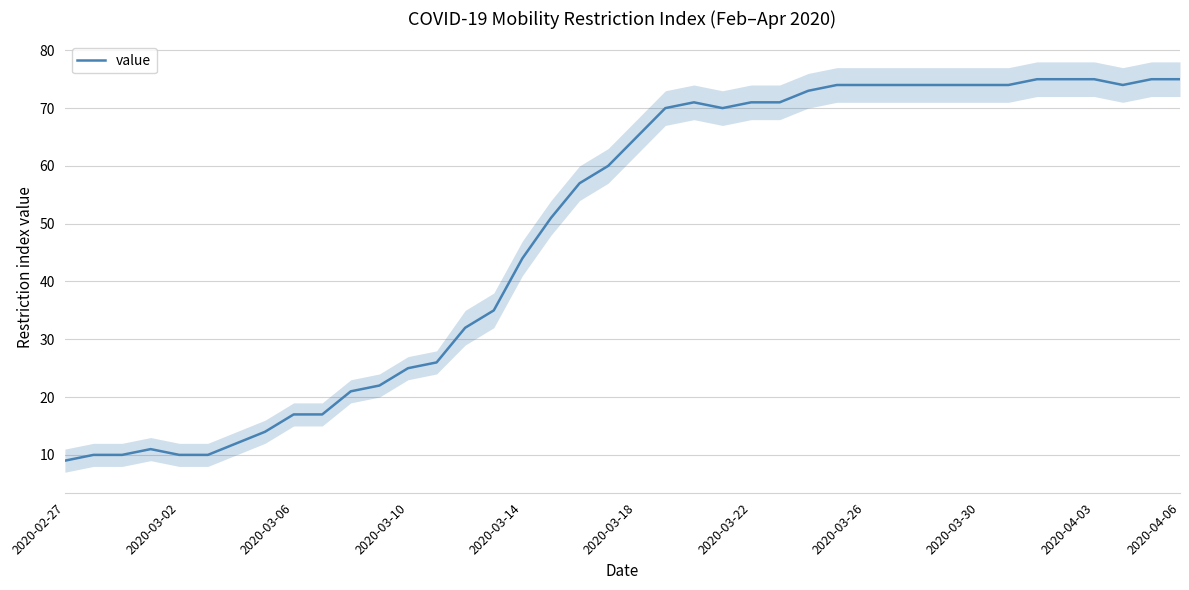

What is the maximum value for value?

75